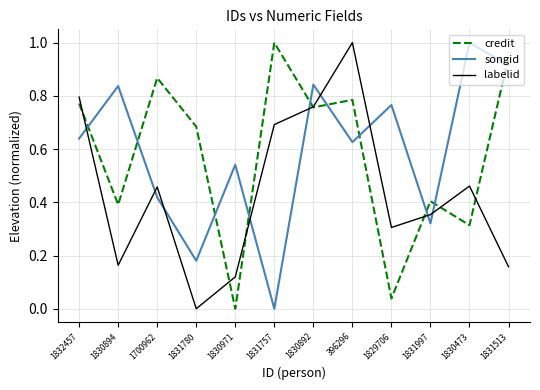

How many interior local valleys does the labelid series have?

3